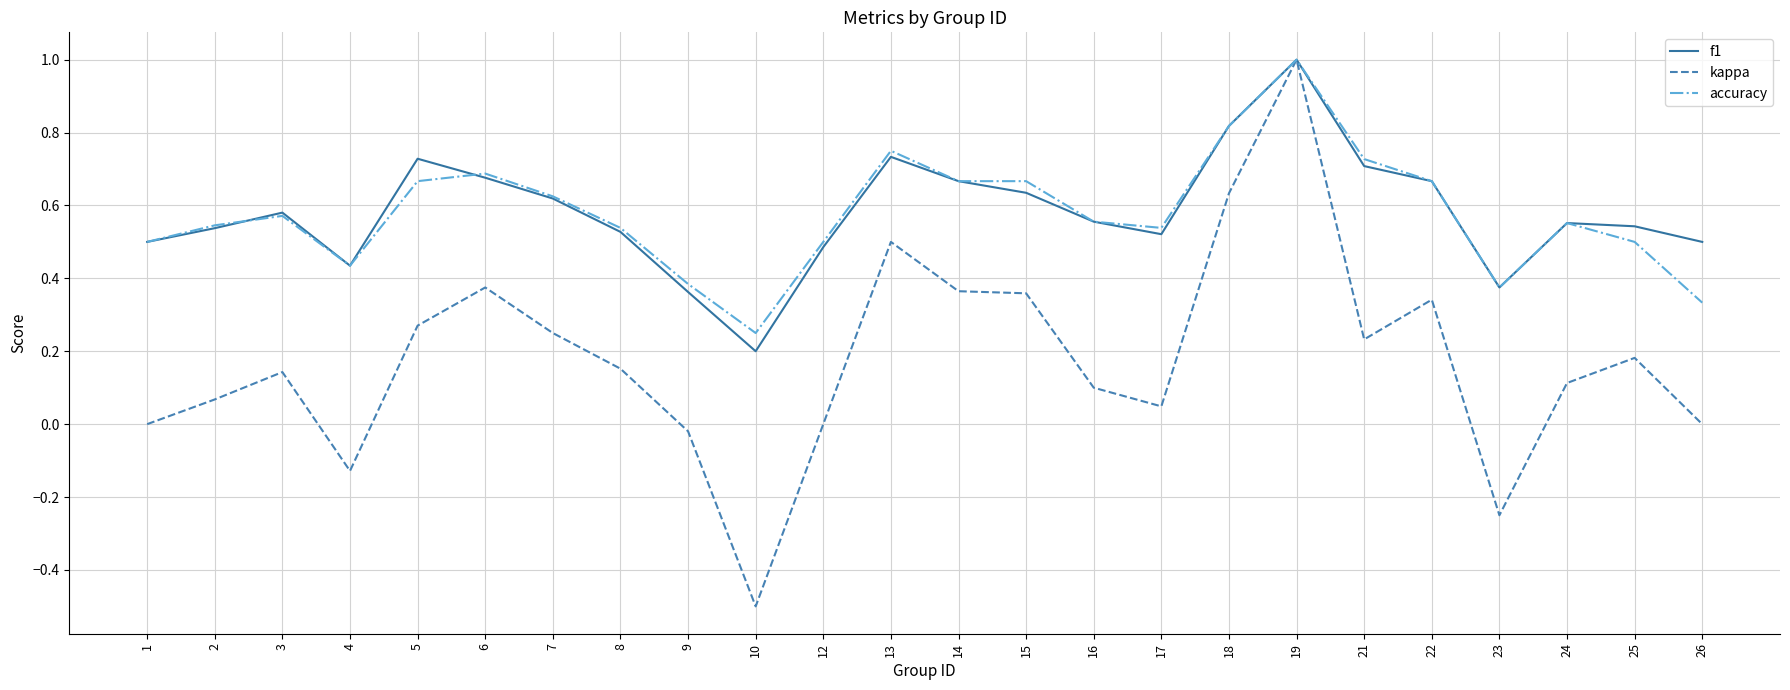

The value of accuracy at 22 is 1.1. True or false?

False